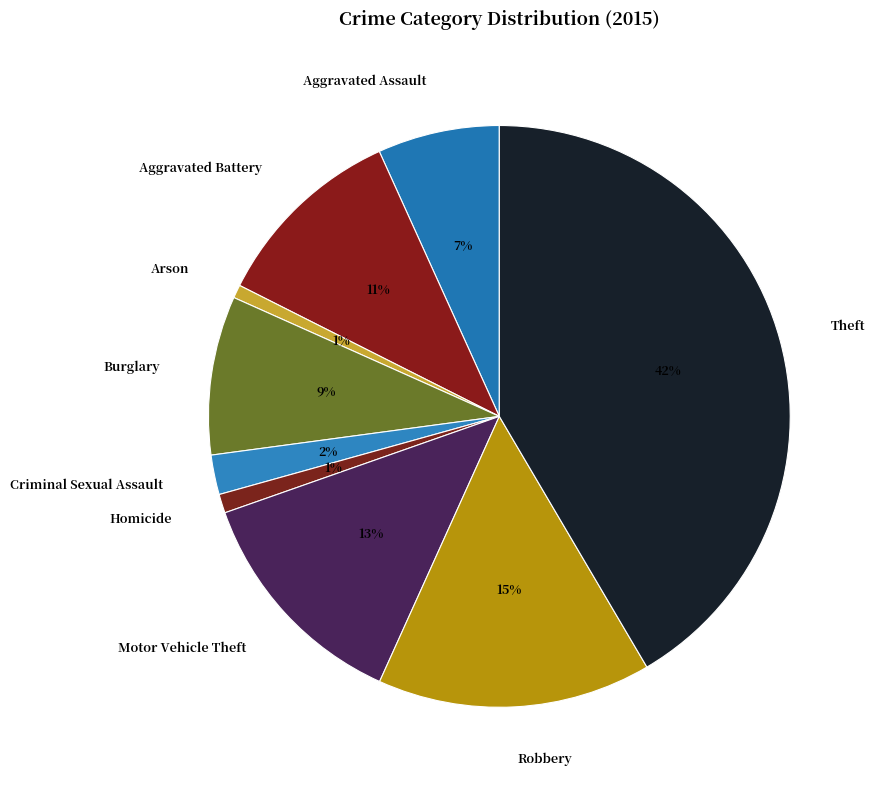

True or false: Robbery accounts for 15% of the total.

True